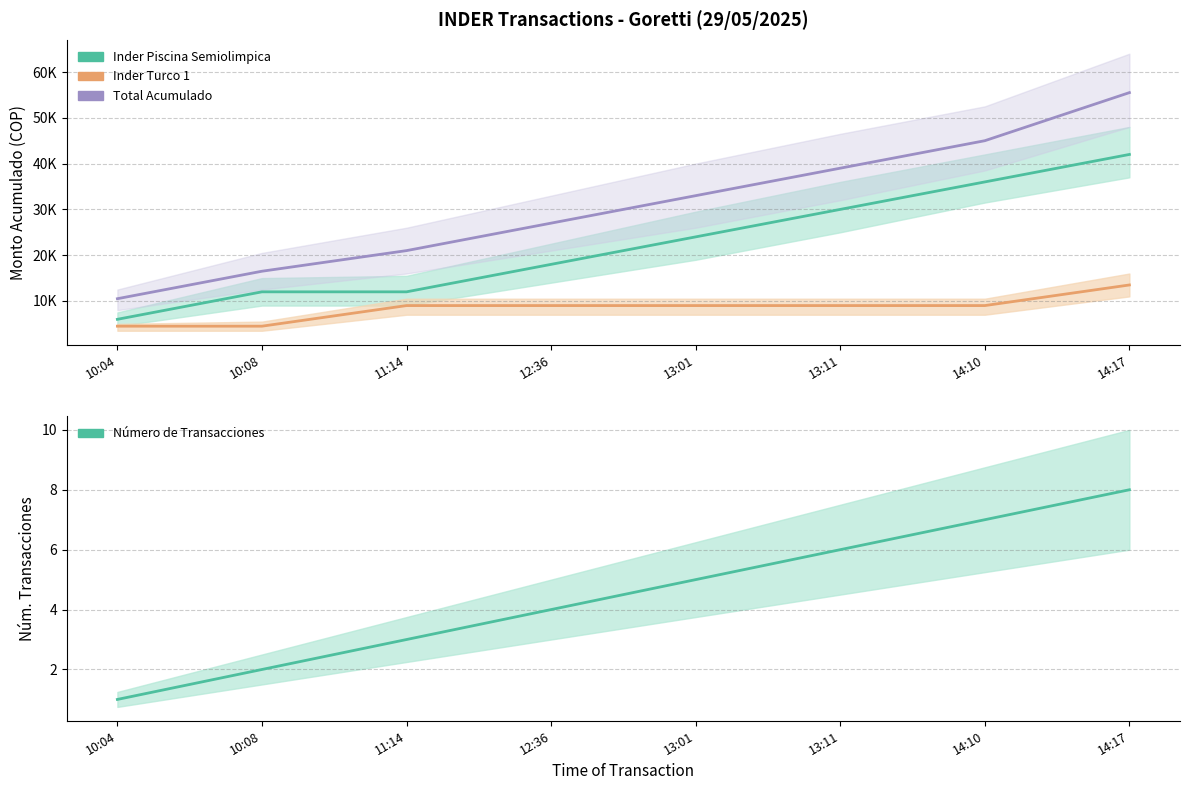

What is the label of the 8th point from the left?

14:17